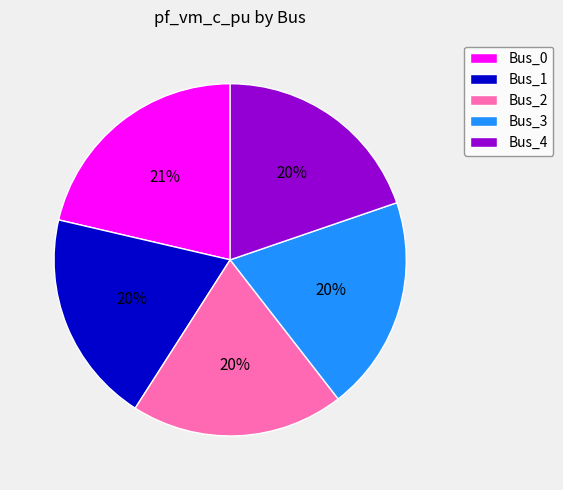

To the nearest percent, what portion does Bus_0 represent?

21%